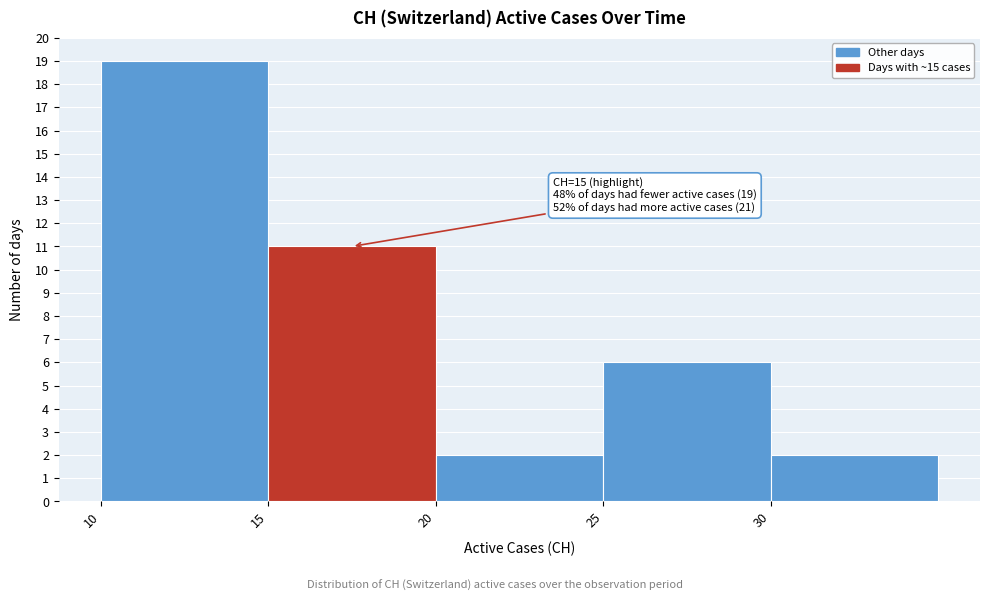

Over which range of the x-axis is the bar tallest?

10 to 15